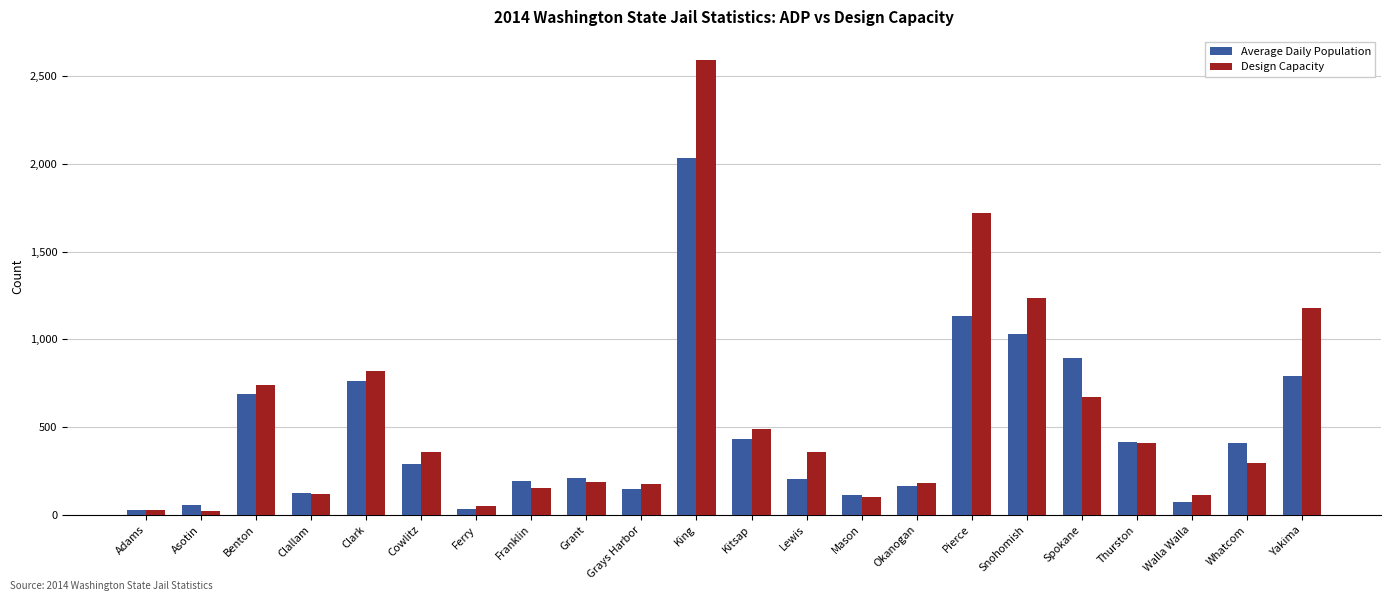

What position from the right is Spokane?

5